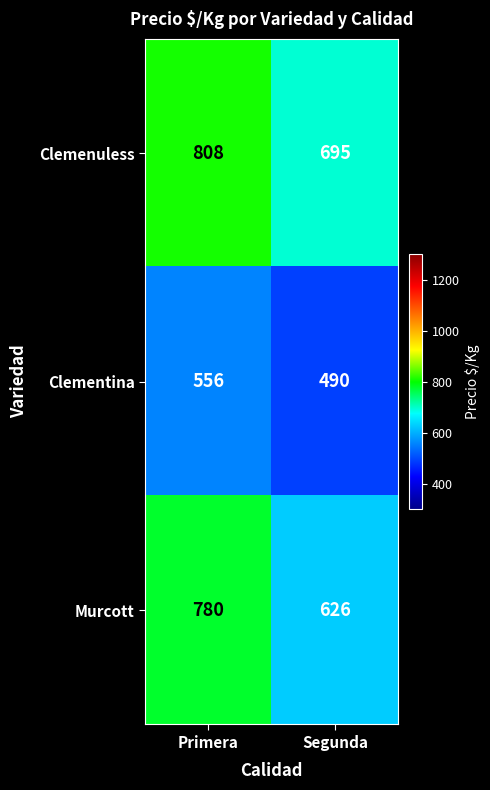

What is the minimum value for Murcott?

626